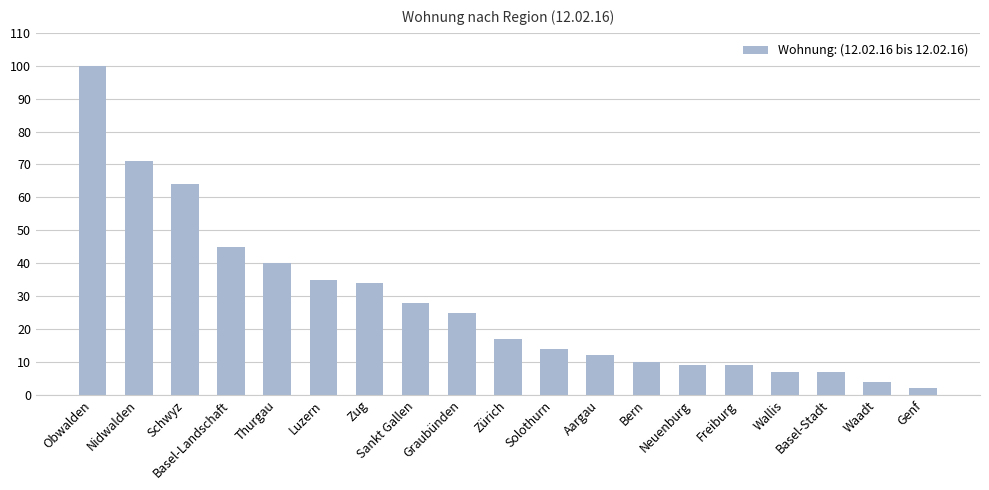

What position from the left is Sankt Gallen?

8